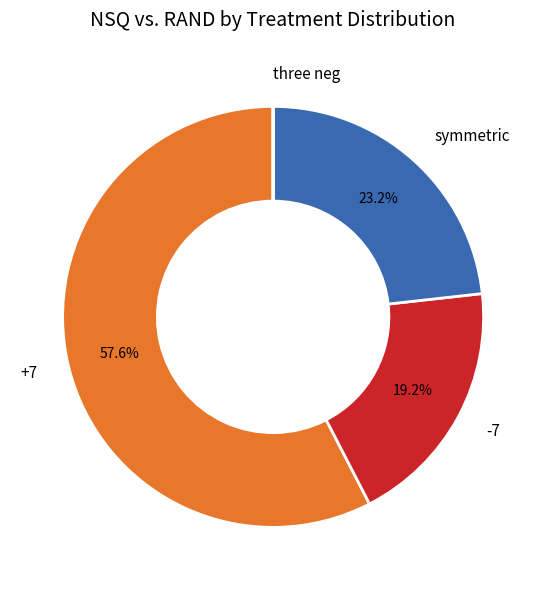

True or false: symmetric accounts for 15% of the total.

False